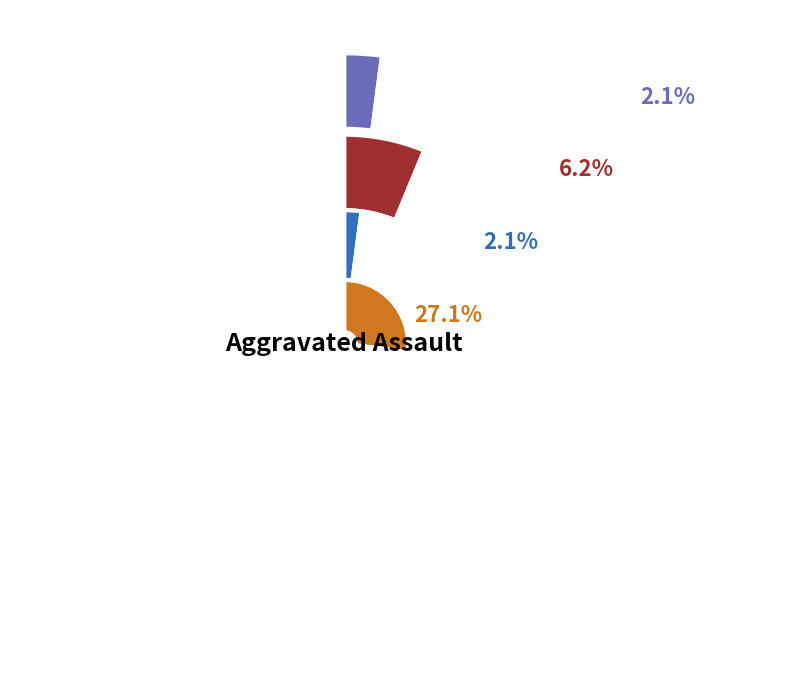

What percentage is the Theft slice, to the nearest percent?

64%